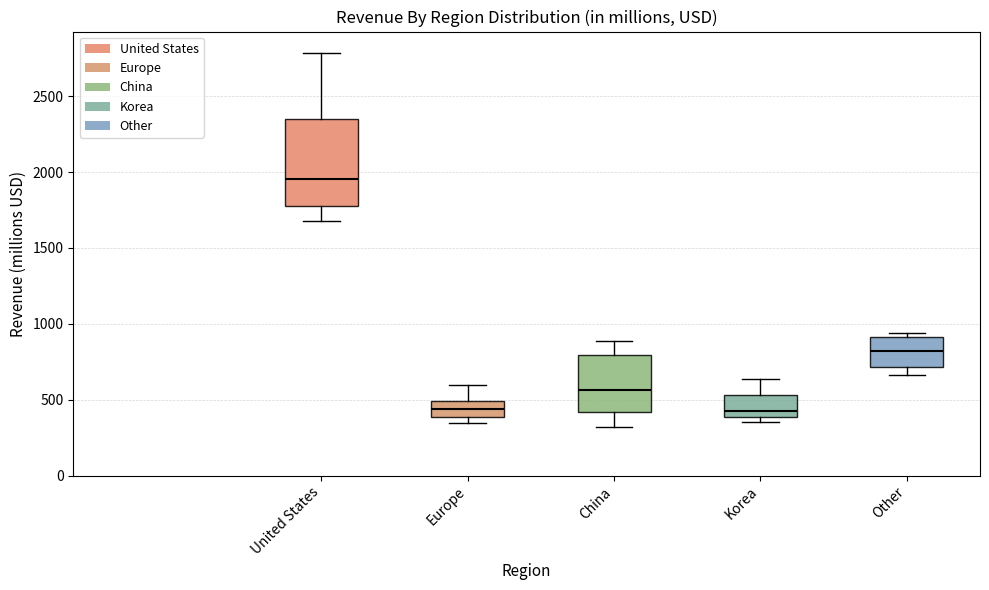

Where does the upper whisker of the box for China end on the y-axis? The values are not printed on the chart, so give them approximately, as read against the axis.

900